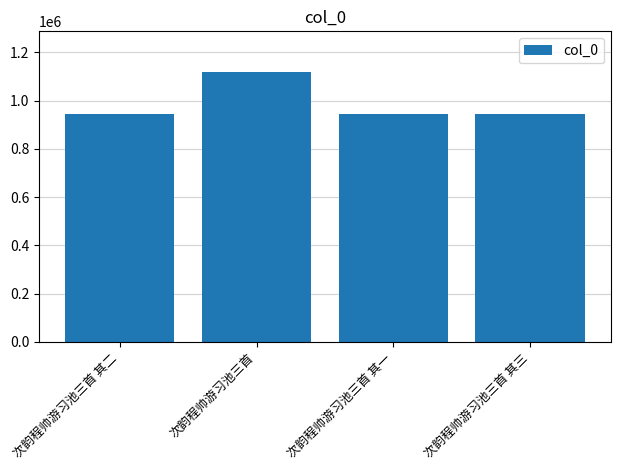

How many categories are shown in the chart?

4